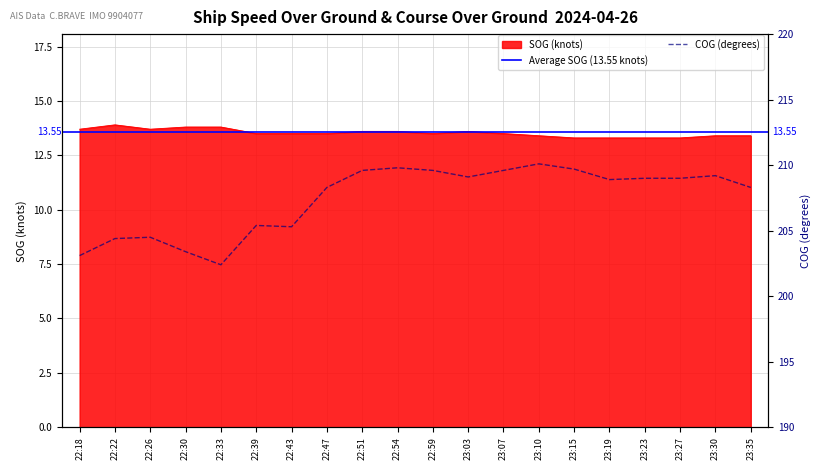

What position from the left is 23:19?

16